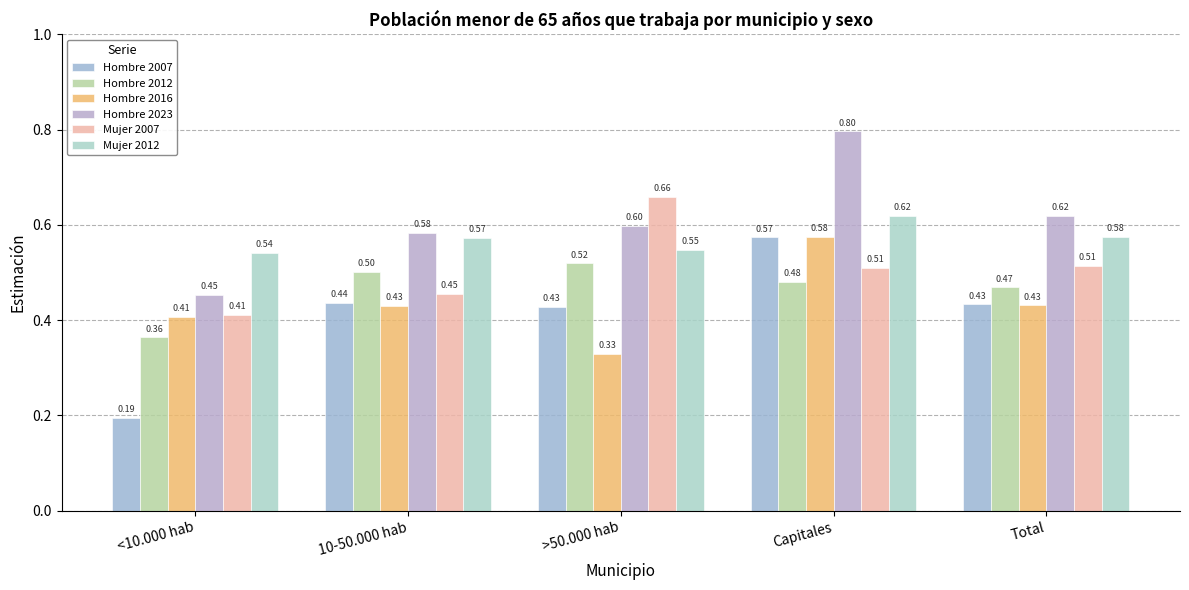

What is the label of the 5th bar from the right?

<10.000 hab